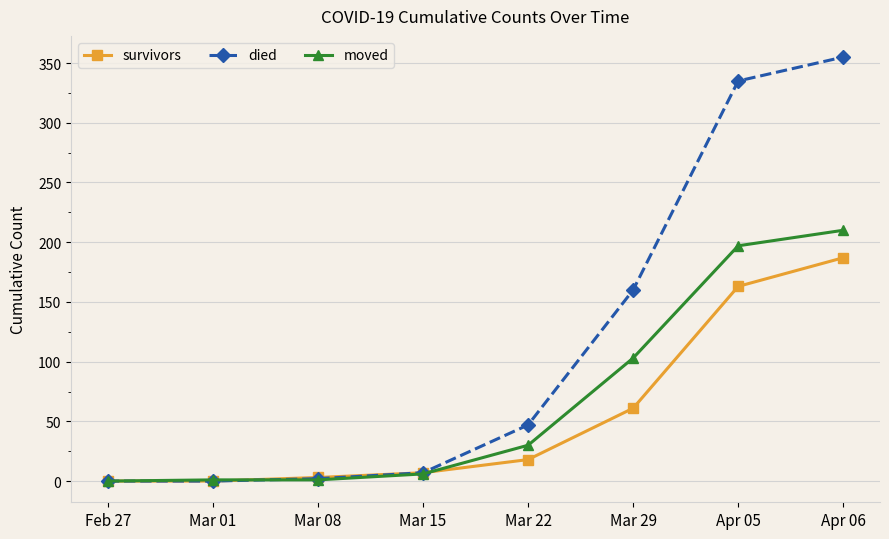

Rank the series by their maximum value, from highest to lowest.

died, moved, survivors